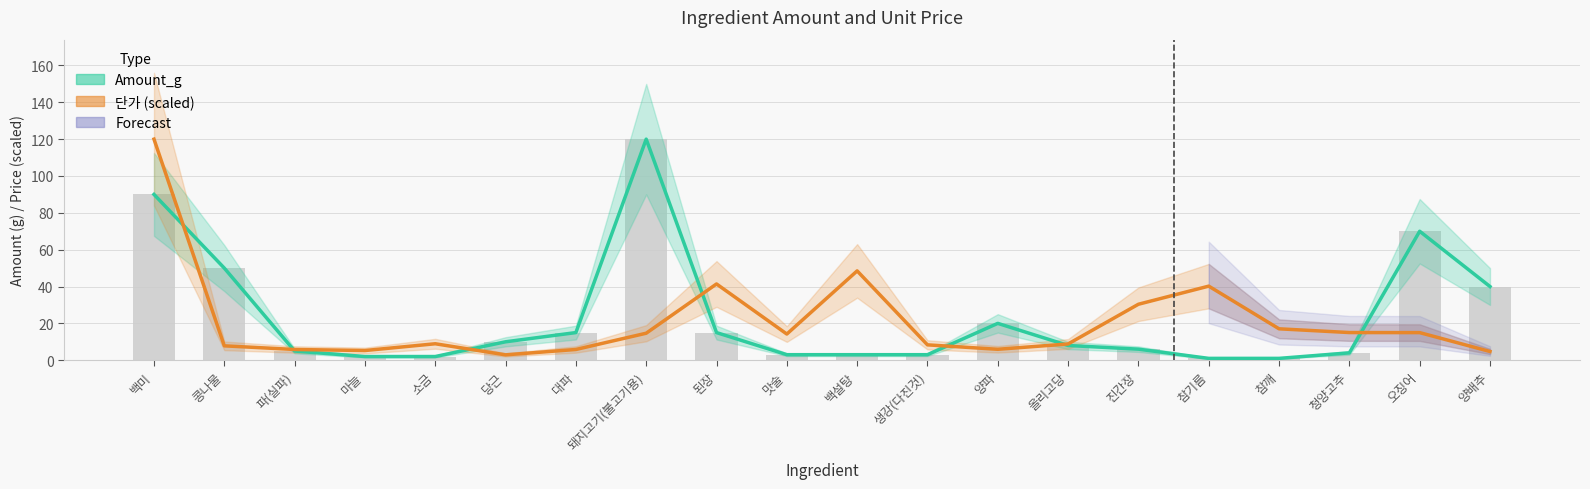

What is the sum of the Amount_g values at 양배추 and 마늘?

42.0